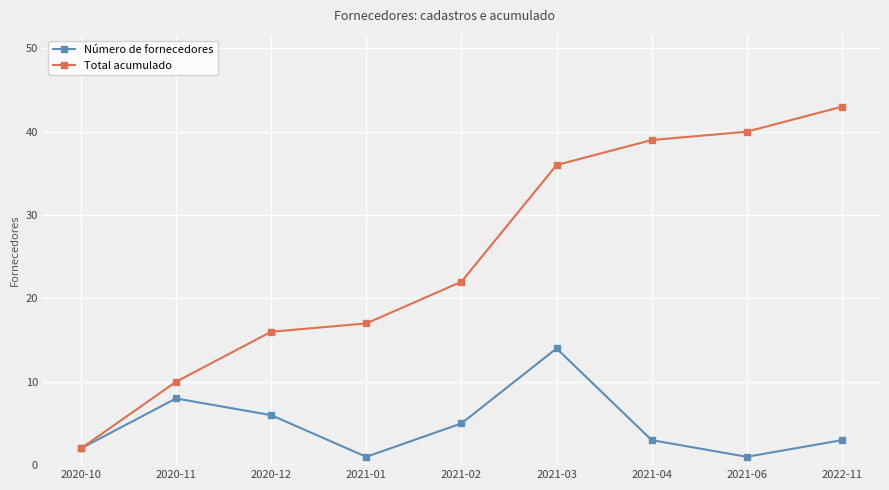

What is the label of the 1st point from the right?

2022-11